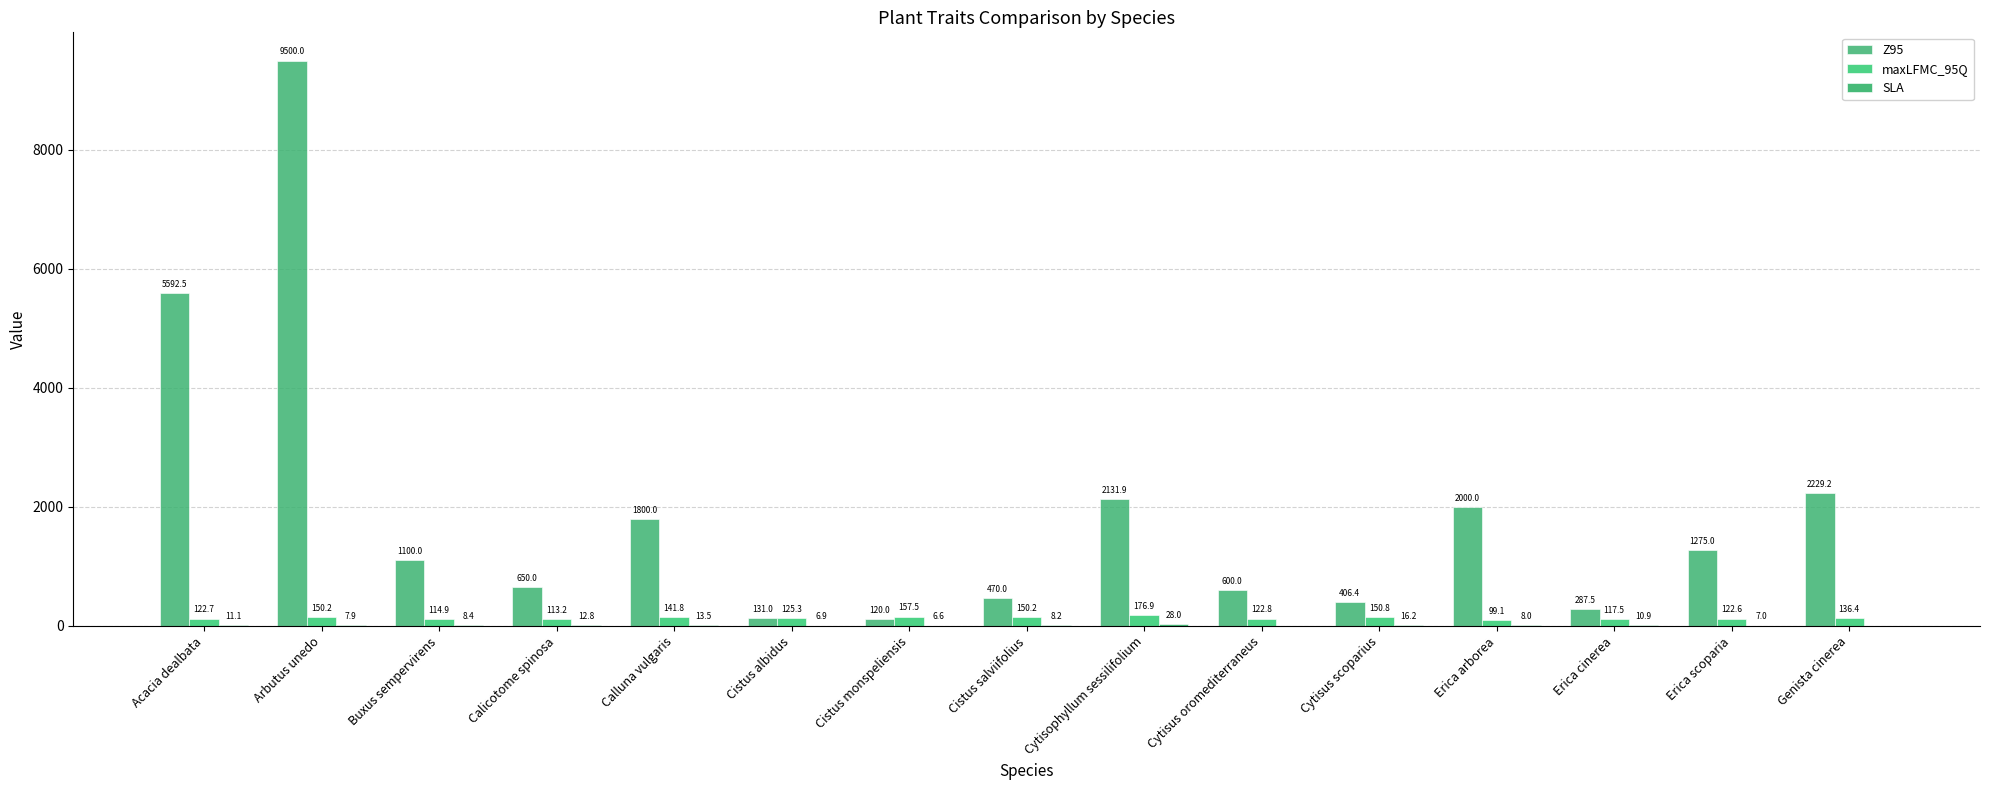

Count the number of data series in this chart.

3